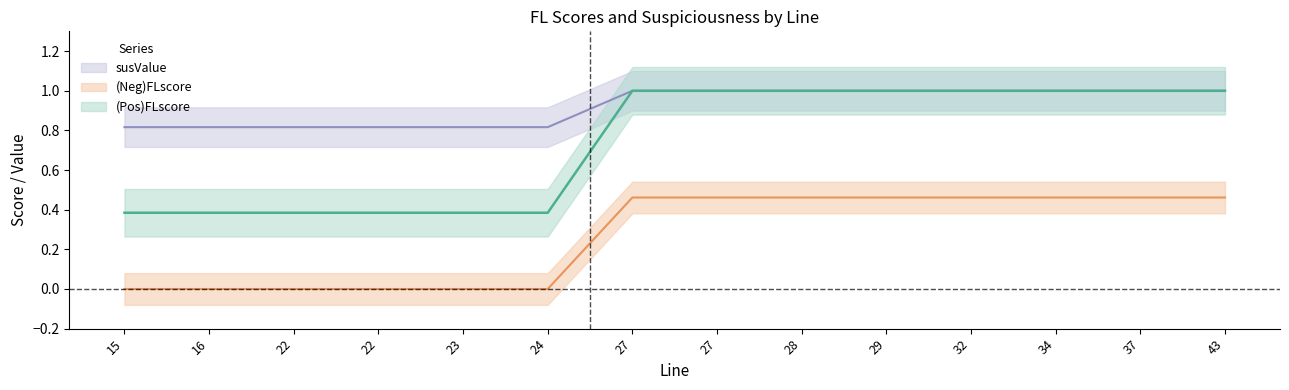

List the labels in order of susValue value, smallest first.

15, 16, 22, 22, 23, 24, 27, 27, 28, 29, 32, 34, 37, 43